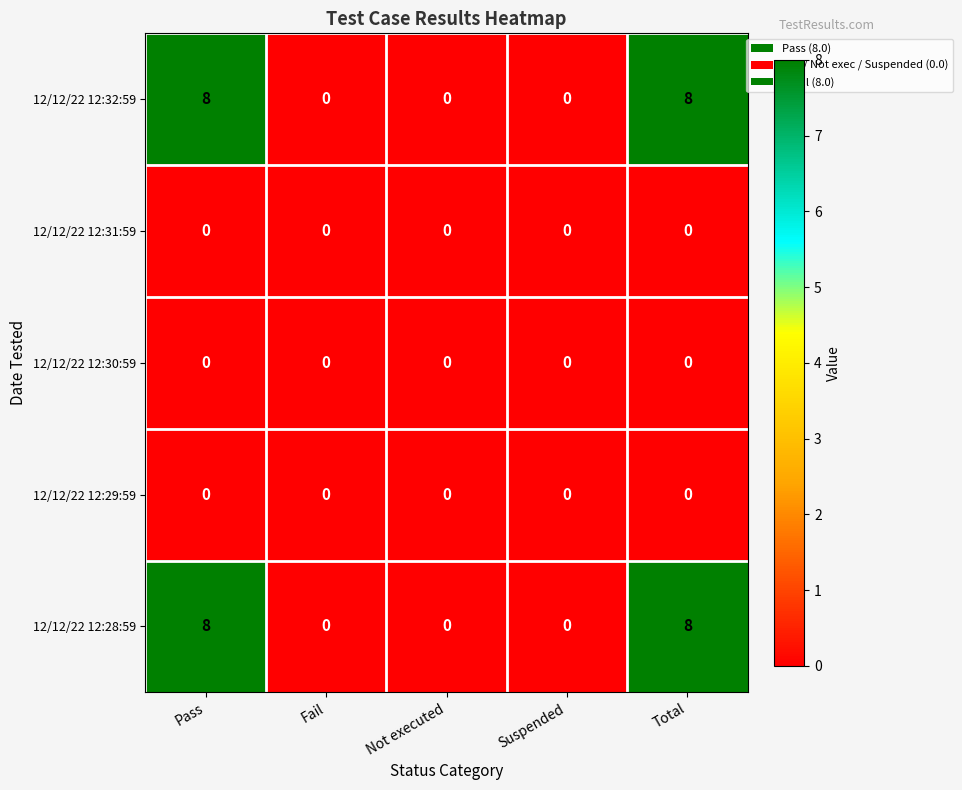

What is the difference between the highest and lowest values at Total?

8